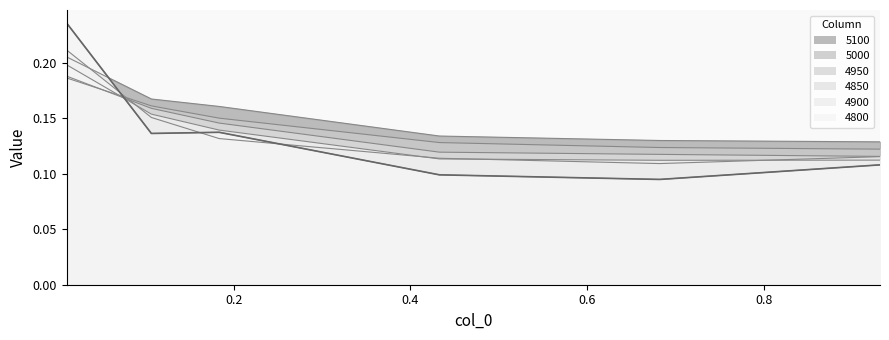

How many categories are shown in the chart?

6